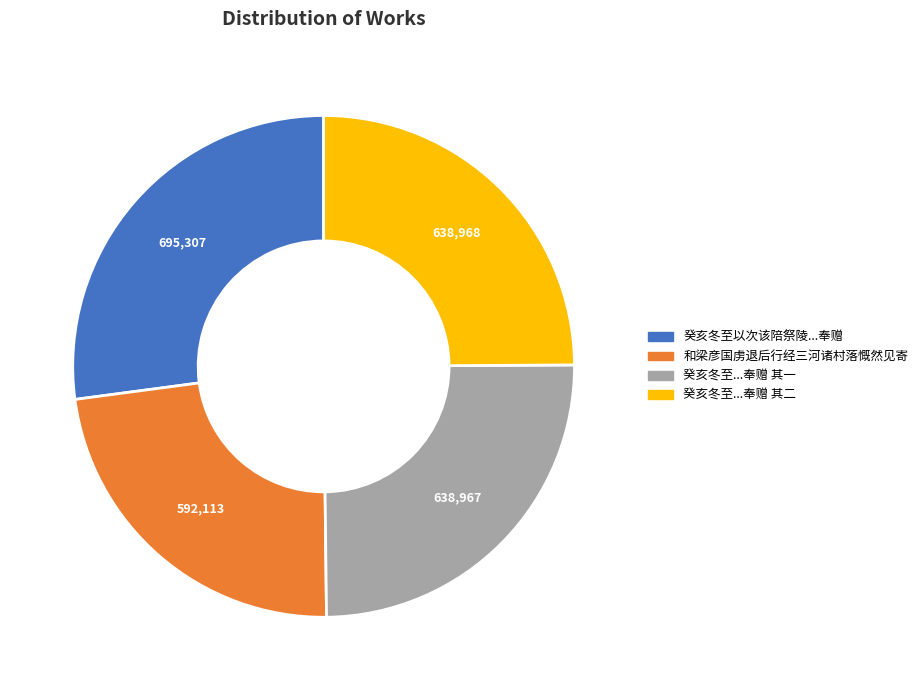

Is there a majority slice in this chart?

No